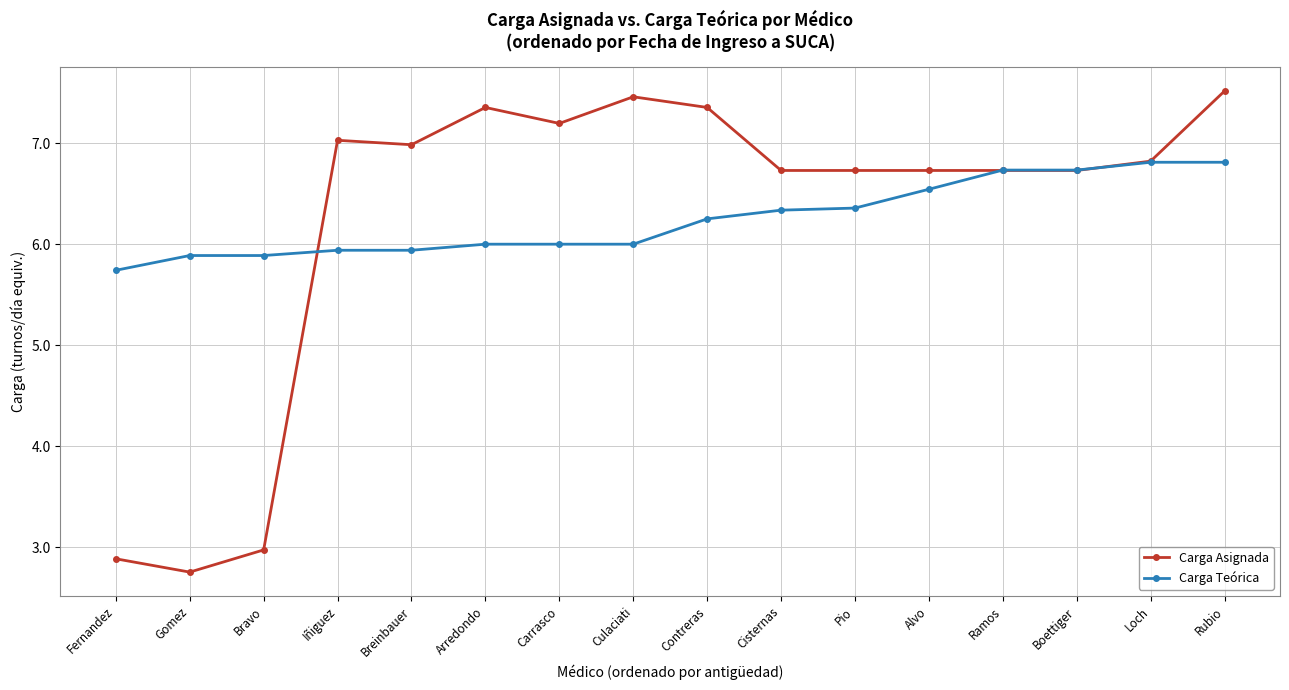

At which category does Carga Asignada reach its first local valley?

Gomez